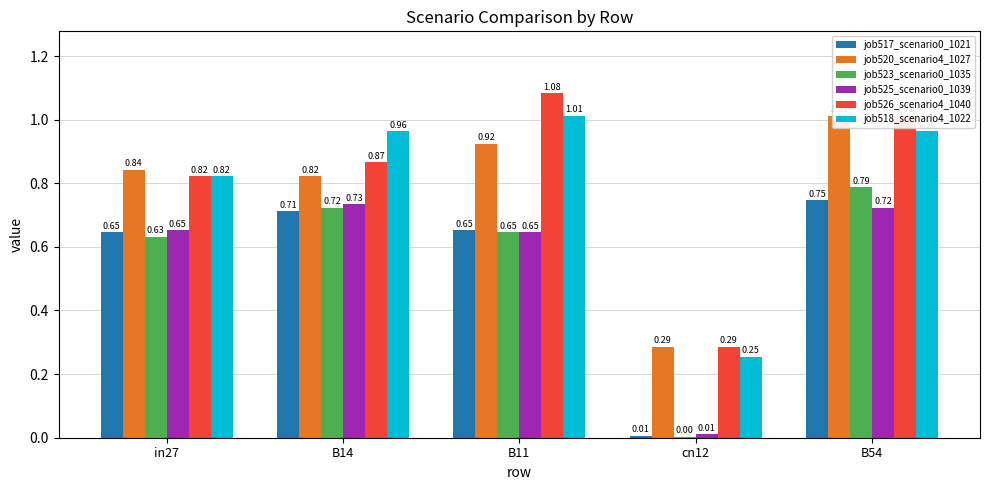

What position from the left is B54?

5